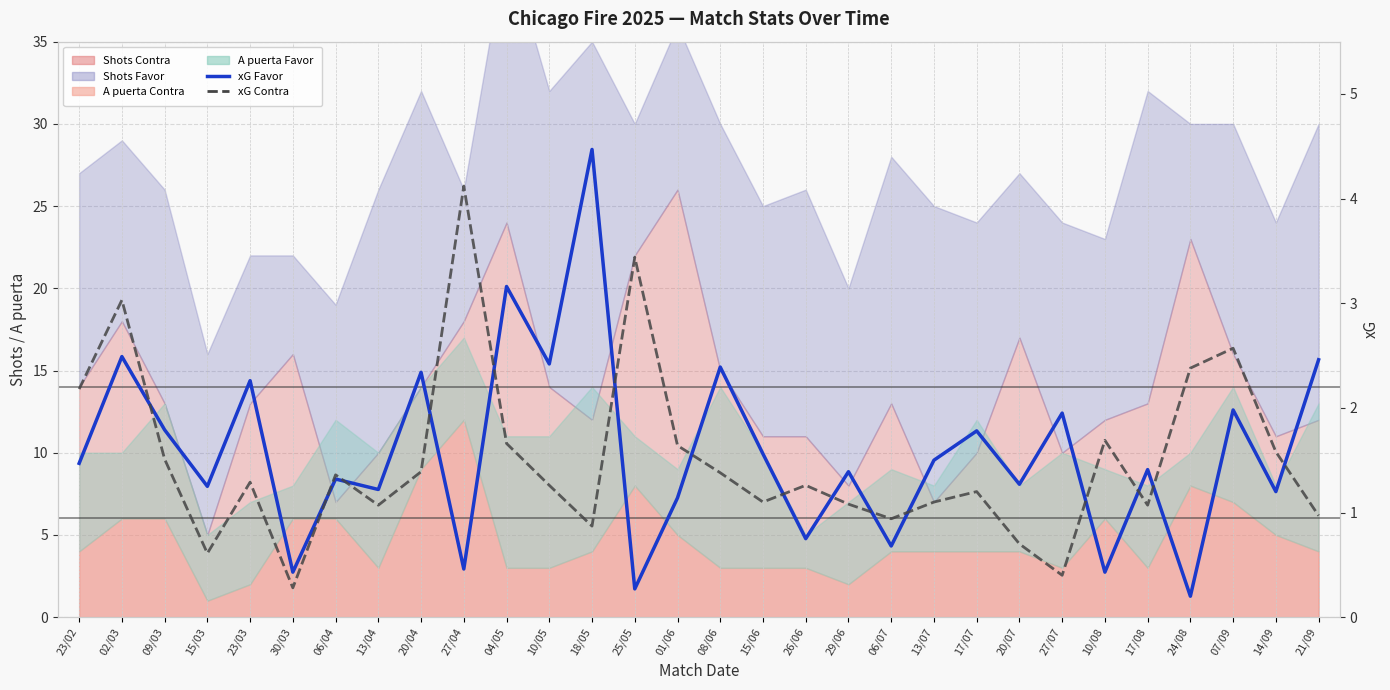

What is the label of the 24th point from the right?

06/04